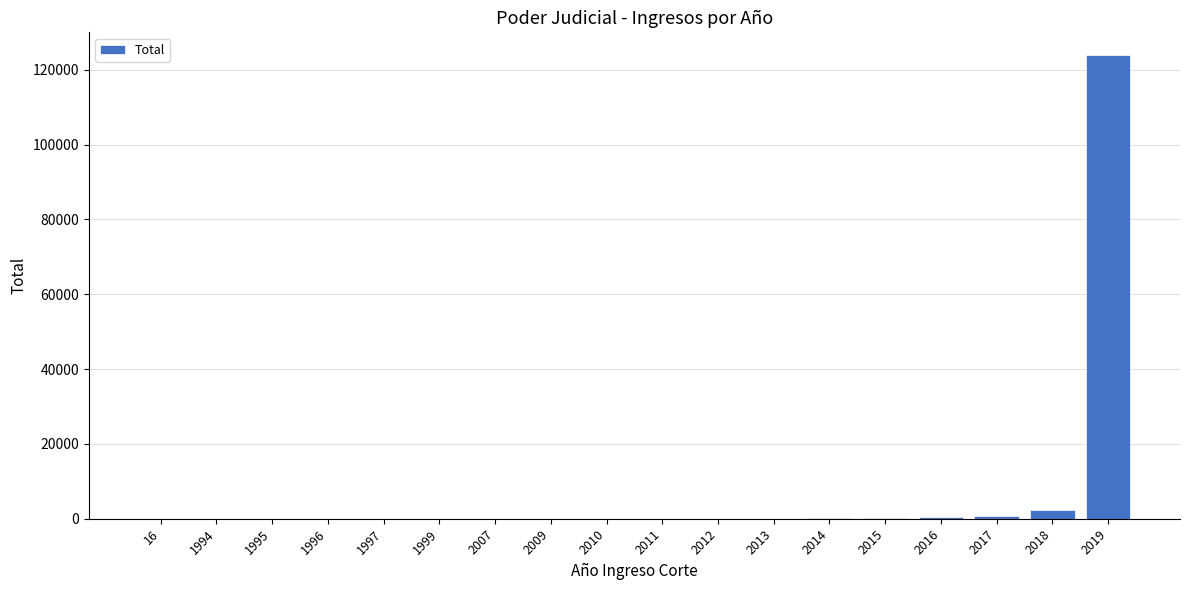

What is the greatest value displayed?

123821